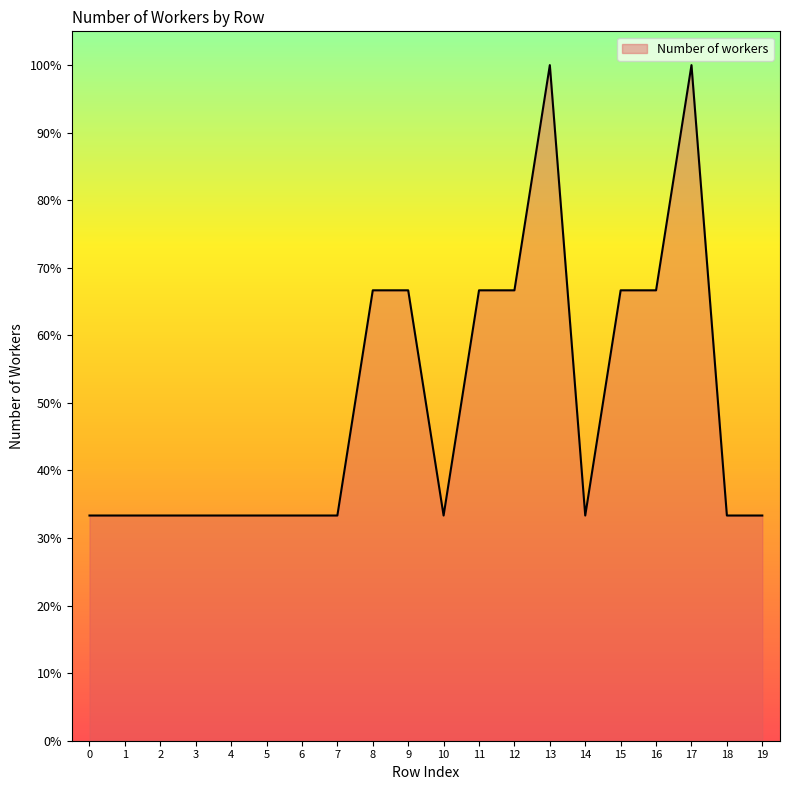

How many lines are shown in the chart?

1